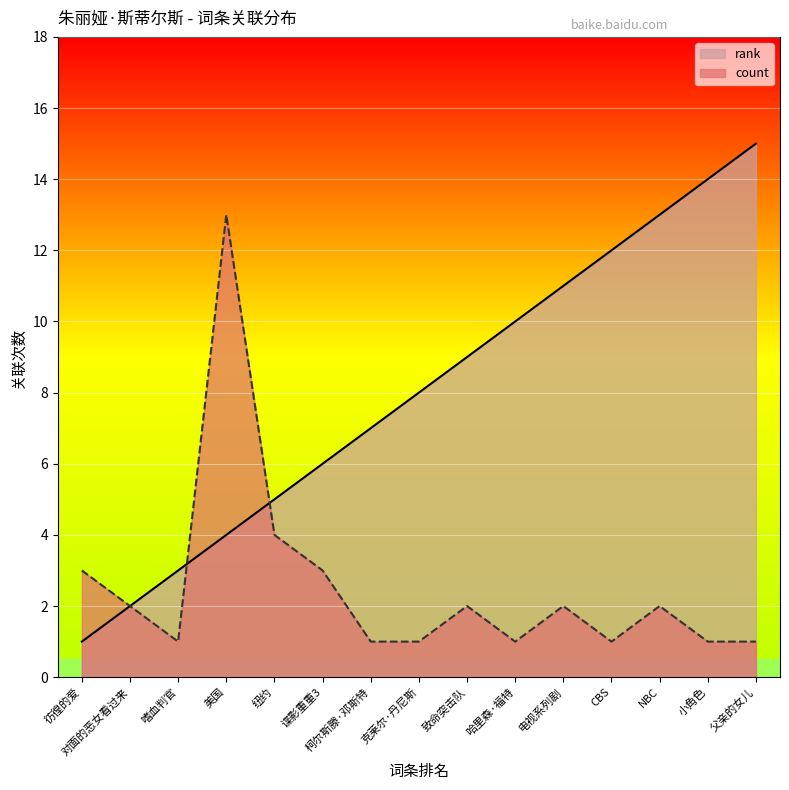

Reading left to right, transcribe all the data shown in this chart.

rank_line: 彷徨的爱=1	对面的恶女看过来=2	嗜血判官=3	美国=4	纽约=5	谍影重重3=6	柯尔斯滕·邓斯特=7	克莱尔·丹尼斯=8	致命突击队=9	哈里森·福特=10	电视系列剧=11	CBS=12	NBC=13	小角色=14	父亲的女儿=15
count_line: 彷徨的爱=3	对面的恶女看过来=2	嗜血判官=1	美国=13	纽约=4	谍影重重3=3	柯尔斯滕·邓斯特=1	克莱尔·丹尼斯=1	致命突击队=2	哈里森·福特=1	电视系列剧=2	CBS=1	NBC=2	小角色=1	父亲的女儿=1